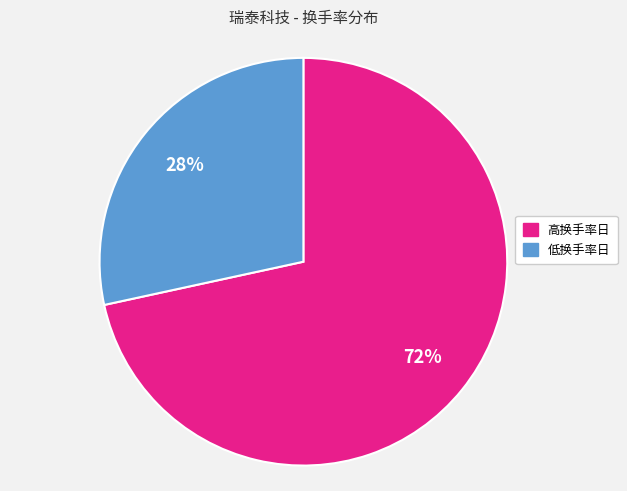

To the nearest percent, what is the average slice percentage?

50%